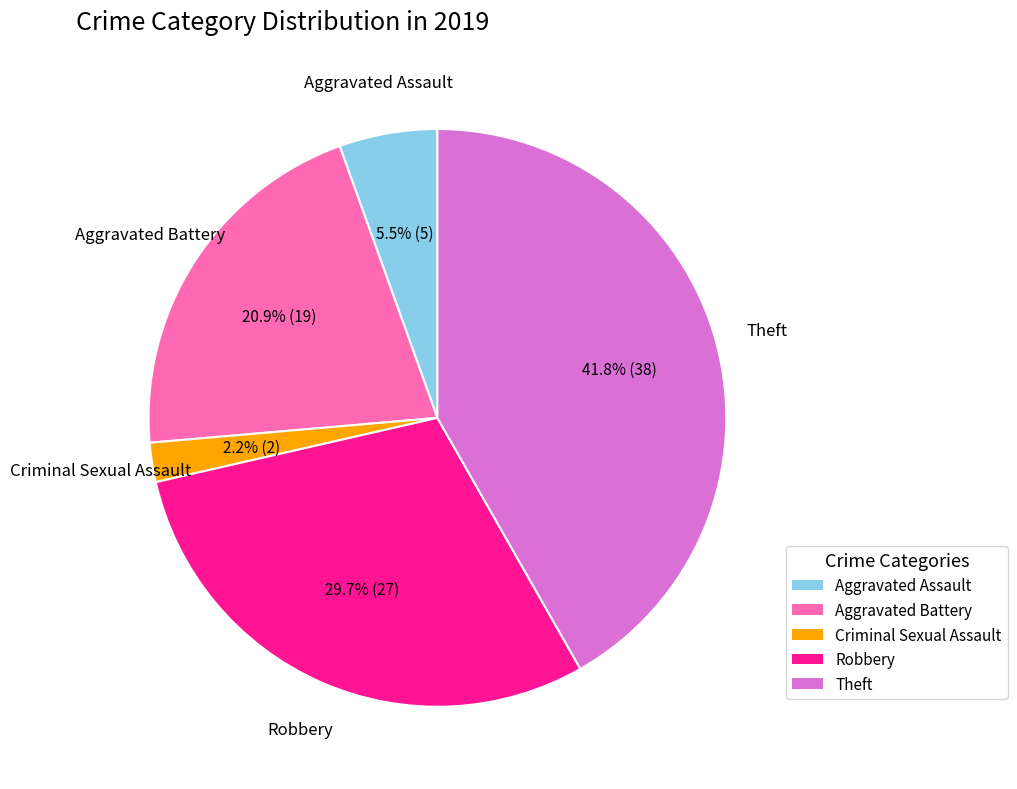

Is there a majority slice in this chart?

No